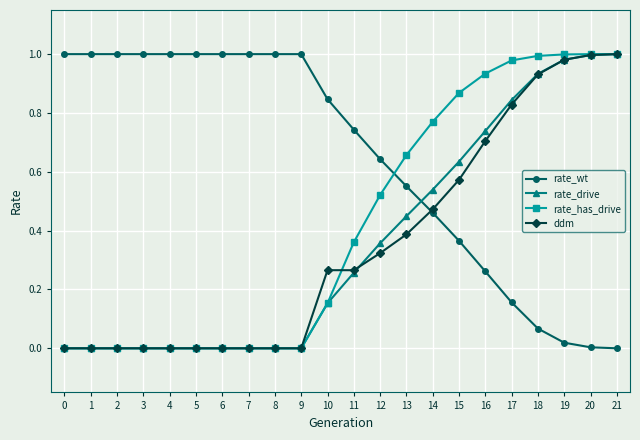

The rate_wt series shows 1.5 at 0. True or false?

False